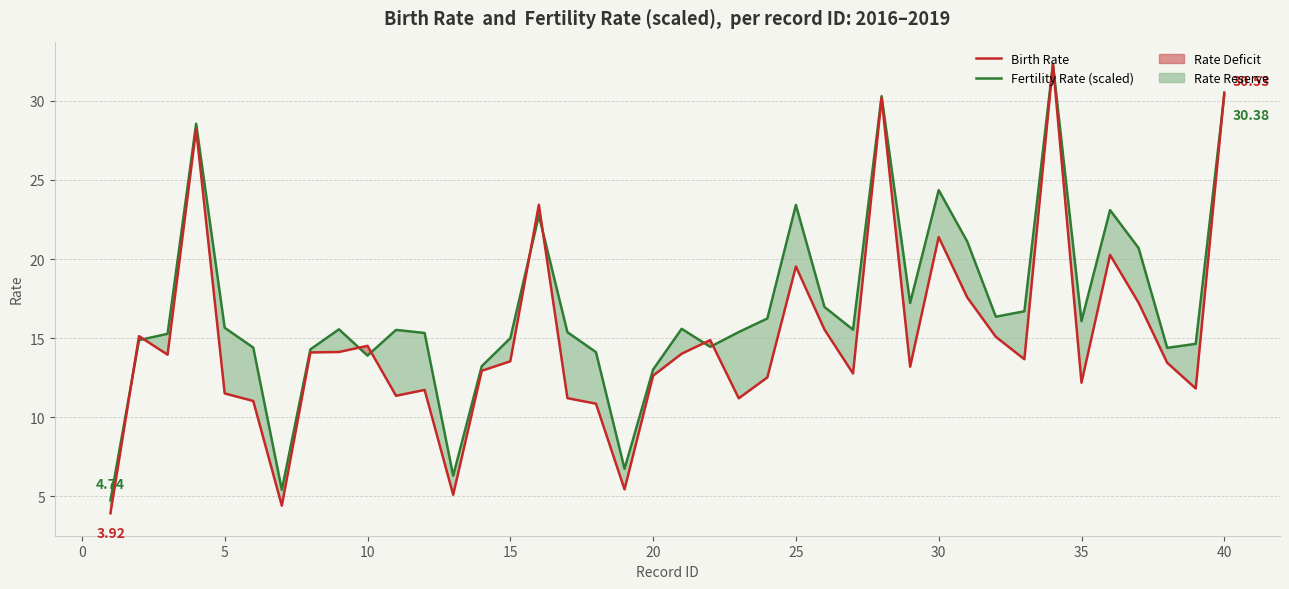

True or false: Birth Rate has more than 0 interior local peaks.

True